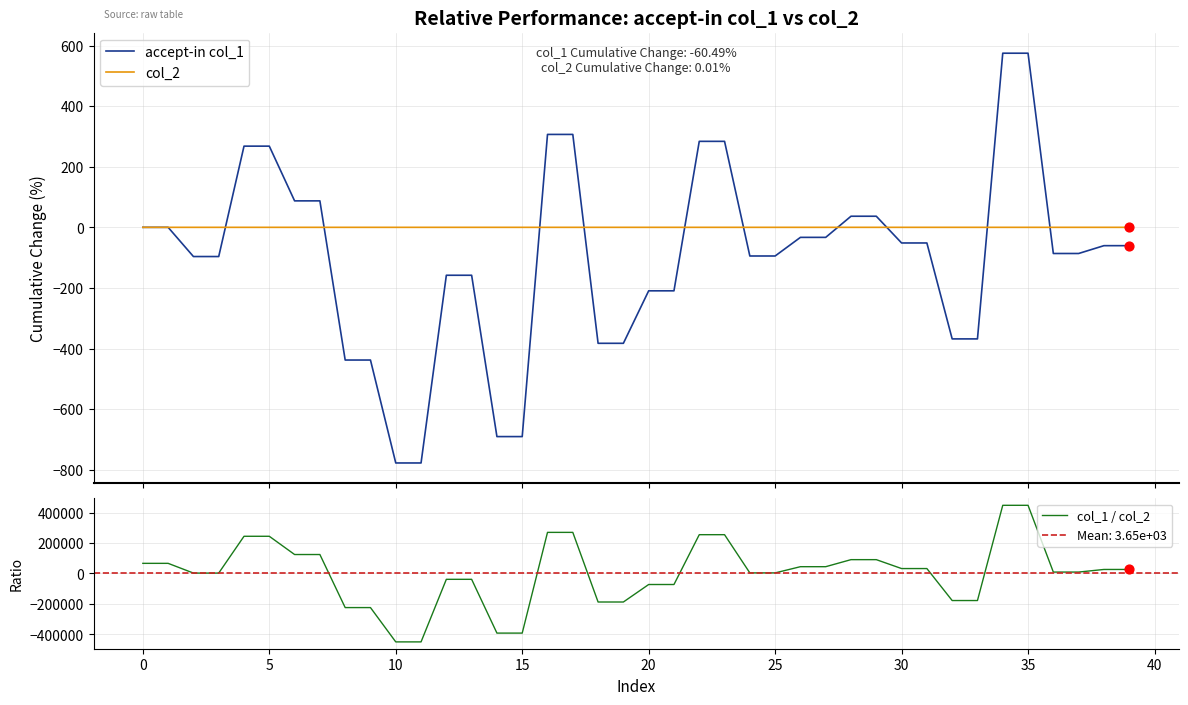

Which series contains the highest Y value?

col_1 / col_2